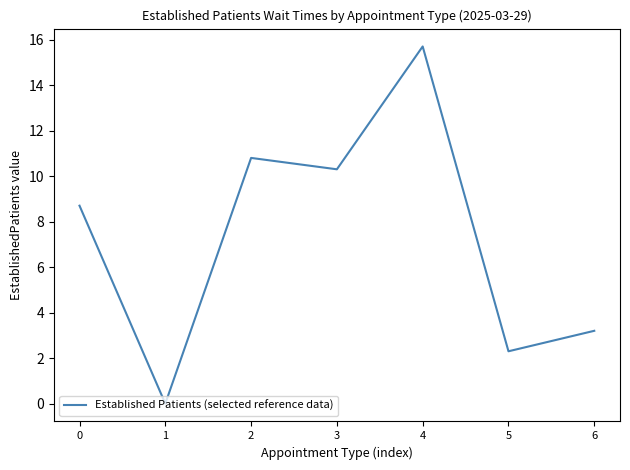

Which label corresponds to the smallest value in the chart?

1